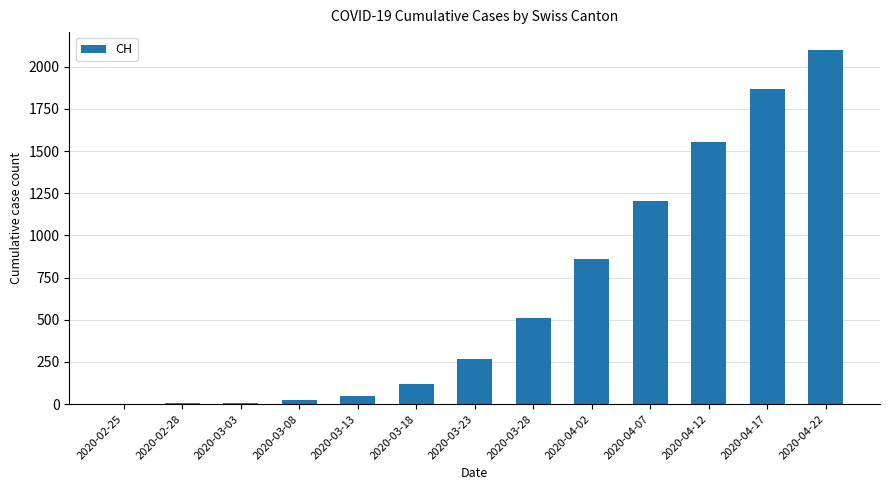

The value at 2020-03-13 is 50. True or false?

True